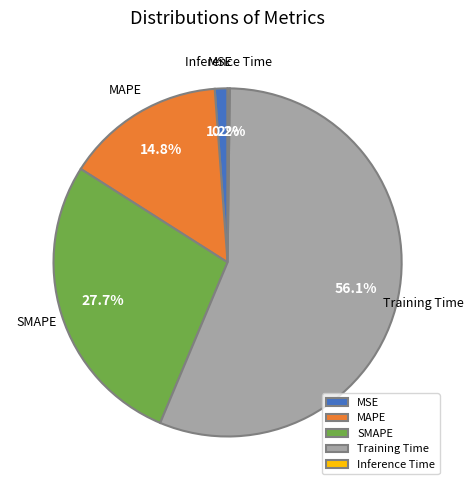

Is there any slice that represents more than half of the pie?

Yes